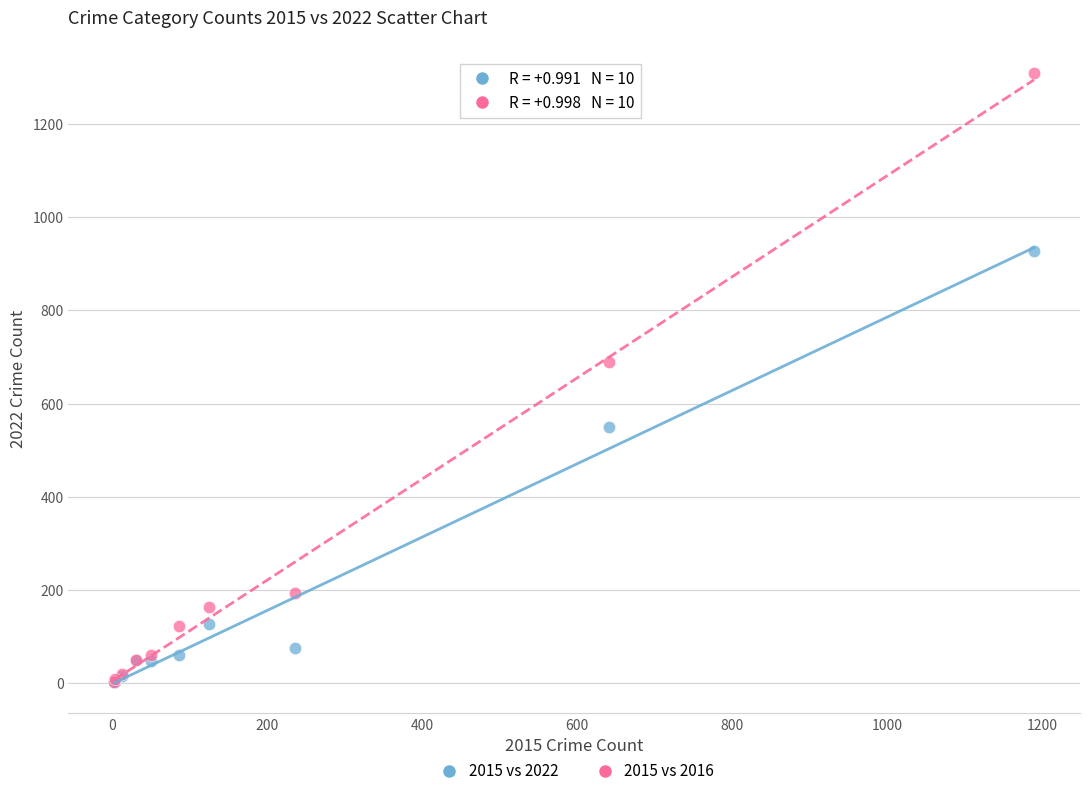

Across all series, what Y value is closest to 655?

689